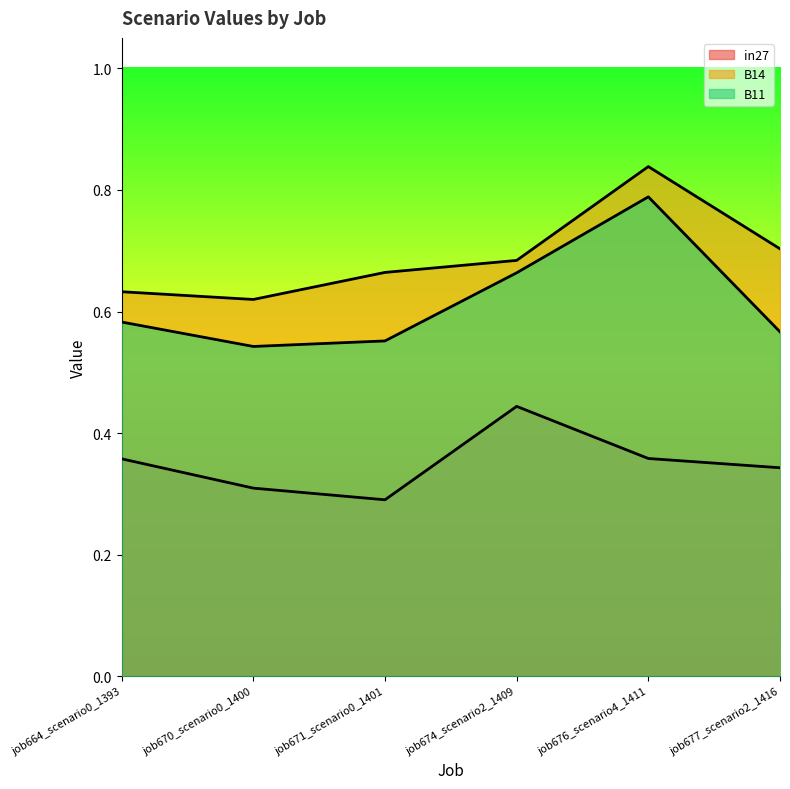

What are all the series names shown in the legend?

in27, B14, B11